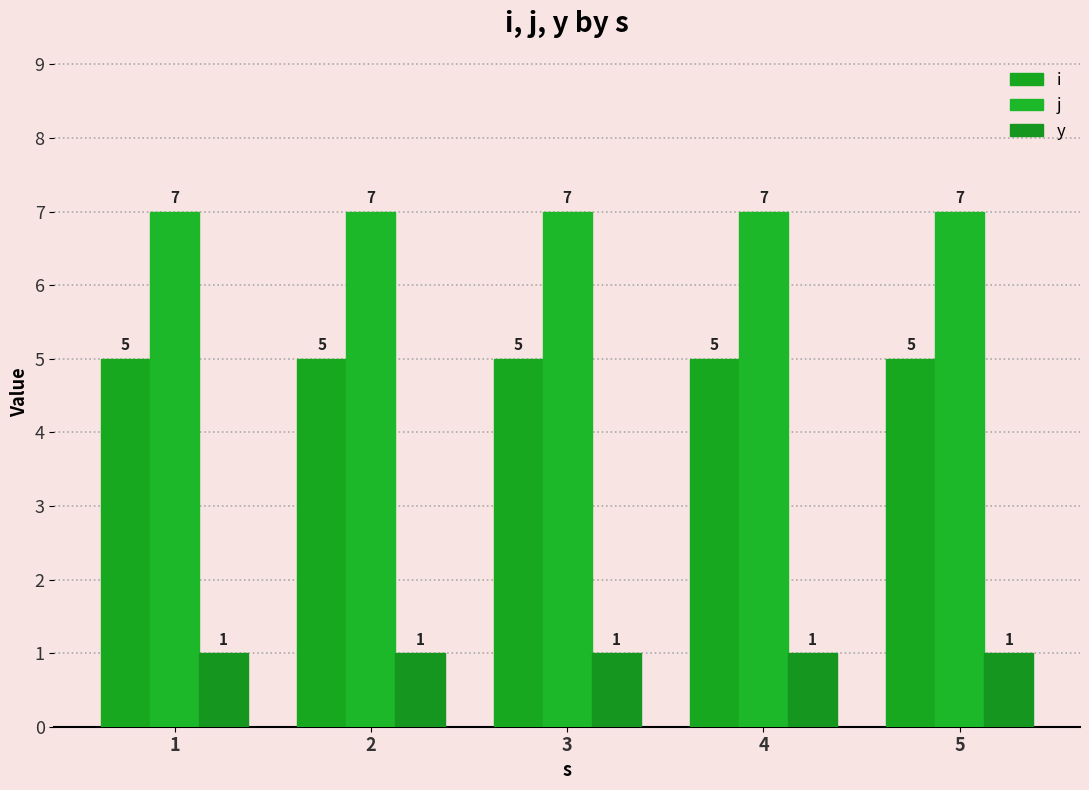

Which series has the largest range (max minus min)?

i